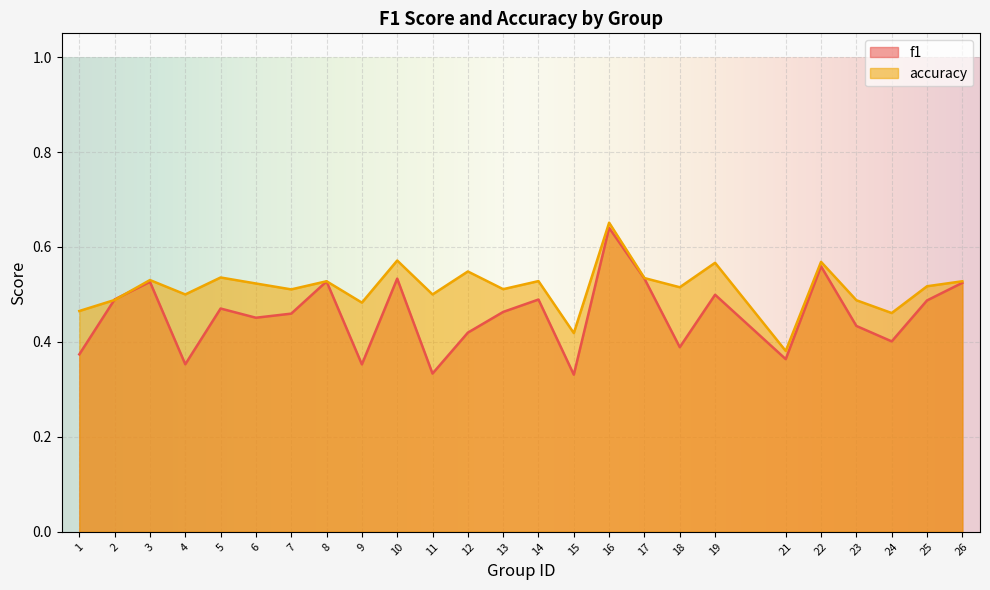

What is the greatest value displayed?

0.7